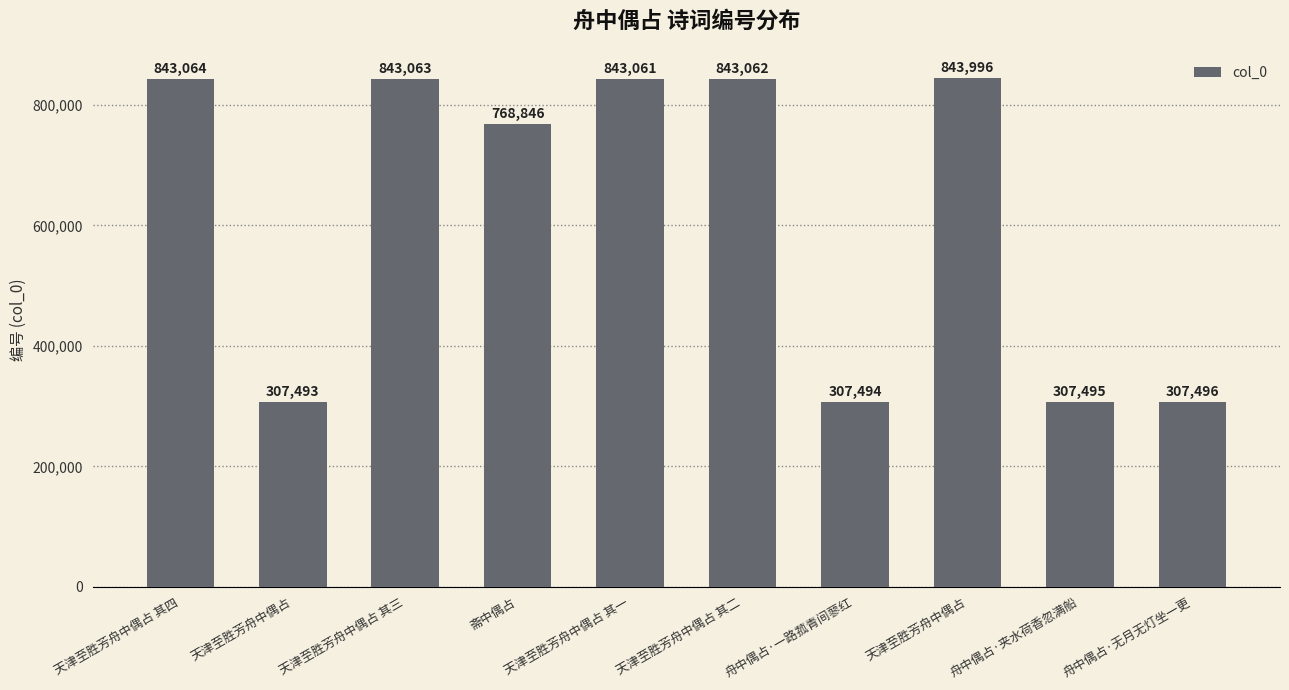

How many bars are there in total?

10